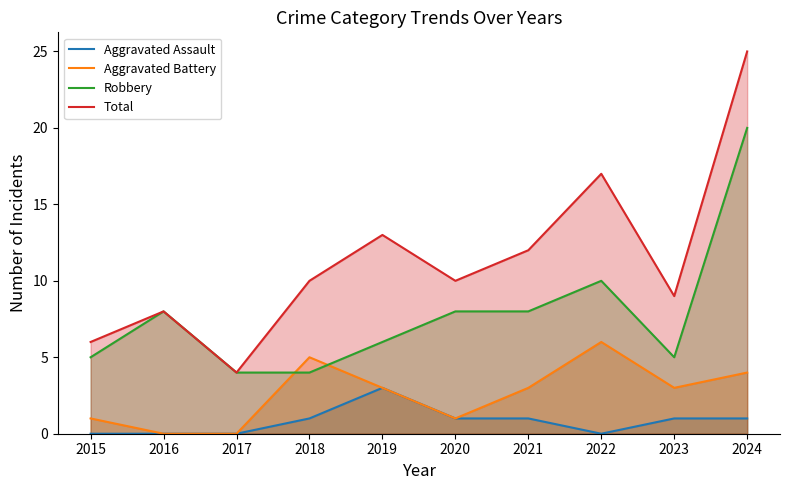

Which has a higher value, 2020 or 2015?

2020